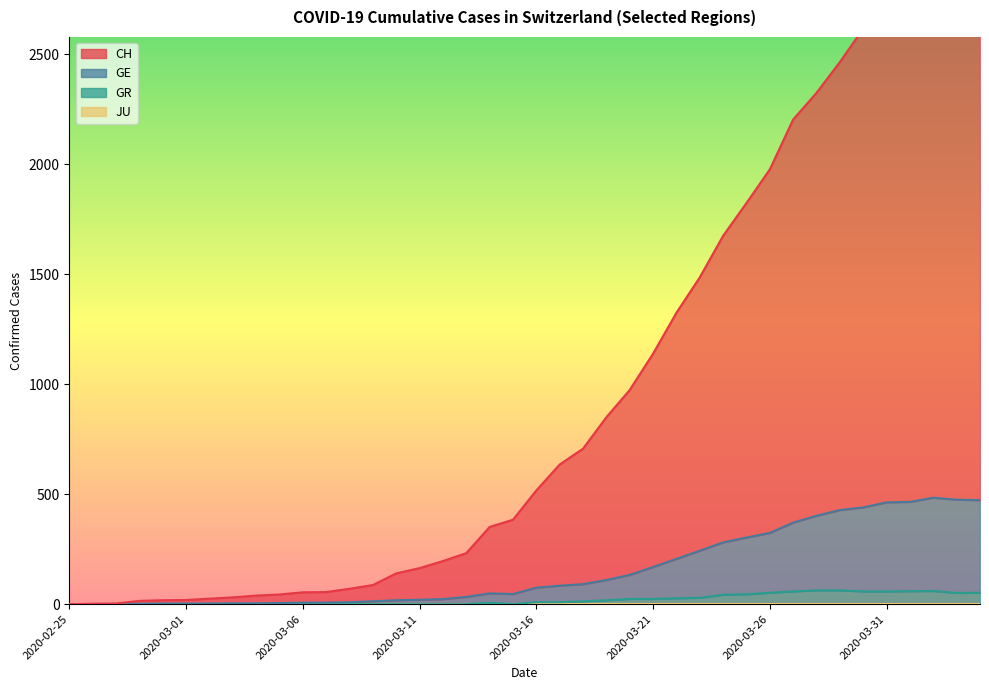

Reading right to left, transcribe all the data shown in this chart.

CH: 2020-04-04=2821	2020-04-03=2837	2020-04-02=2872	2020-04-01=2792	2020-03-31=2713	2020-03-30=2617	2020-03-29=2465	2020-03-28=2325	2020-03-27=2204	2020-03-26=1977	2020-03-25=1824	2020-03-24=1675	2020-03-23=1486	2020-03-22=1325	2020-03-21=1139	2020-03-20=974	2020-03-19=850	2020-03-18=707	2020-03-17=635	2020-03-16=517	2020-03-15=384	2020-03-14=351	2020-03-13=232	2020-03-12=196	2020-03-11=164	2020-03-10=140	2020-03-09=87	2020-03-08=70	2020-03-07=55	2020-03-06=54	2020-03-05=44	2020-03-04=39	2020-03-03=31	2020-03-02=25	2020-03-01=19	2020-02-29=18	2020-02-28=15	2020-02-27=3	2020-02-26=2	2020-02-25=0
GE: 2020-04-04=473	2020-04-03=475	2020-04-02=484	2020-04-01=465	2020-03-31=463	2020-03-30=440	2020-03-29=428	2020-03-28=402	2020-03-27=371	2020-03-26=324	2020-03-25=303	2020-03-24=281	2020-03-23=243	2020-03-22=206	2020-03-21=169	2020-03-20=133	2020-03-19=110	2020-03-18=91	2020-03-17=84	2020-03-16=75	2020-03-15=46	2020-03-14=49	2020-03-13=33	2020-03-12=23	2020-03-11=20	2020-03-10=18	2020-03-09=13	2020-03-08=9	2020-03-07=7	2020-03-06=7	2020-03-05=5	2020-03-04=4	2020-03-03=4	2020-03-02=3	2020-03-01=3	2020-02-29=3	2020-02-28=2	2020-02-27=1	2020-02-26=1	2020-02-25=0
GR: 2020-04-04=52	2020-04-03=51	2020-04-02=60	2020-04-01=59	2020-03-31=58	2020-03-30=58	2020-03-29=63	2020-03-28=63	2020-03-27=58	2020-03-26=52	2020-03-25=45	2020-03-24=43	2020-03-23=29	2020-03-22=27	2020-03-21=24	2020-03-20=24	2020-03-19=18	2020-03-18=13	2020-03-17=9	2020-03-16=9	2020-03-15=0	2020-03-14=6	2020-03-13=0	2020-03-12=0	2020-03-11=0	2020-03-10=0	2020-03-09=0	2020-03-08=0	2020-03-07=0	2020-03-06=0	2020-03-05=0	2020-03-04=0	2020-03-03=0	2020-03-02=0	2020-03-01=0	2020-02-29=0	2020-02-28=0	2020-02-27=0	2020-02-26=0	2020-02-25=0